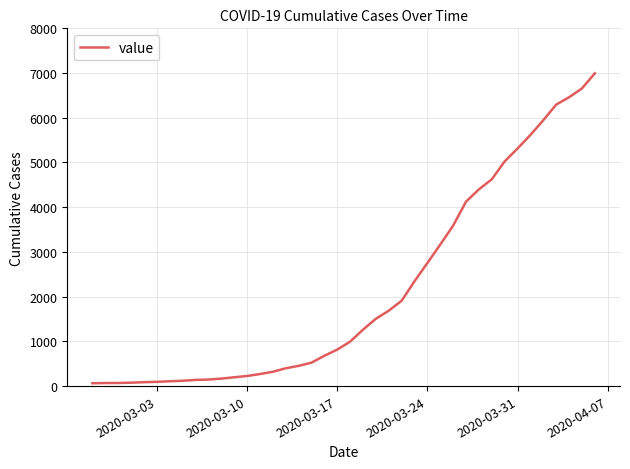

What is the greatest value displayed?

6995